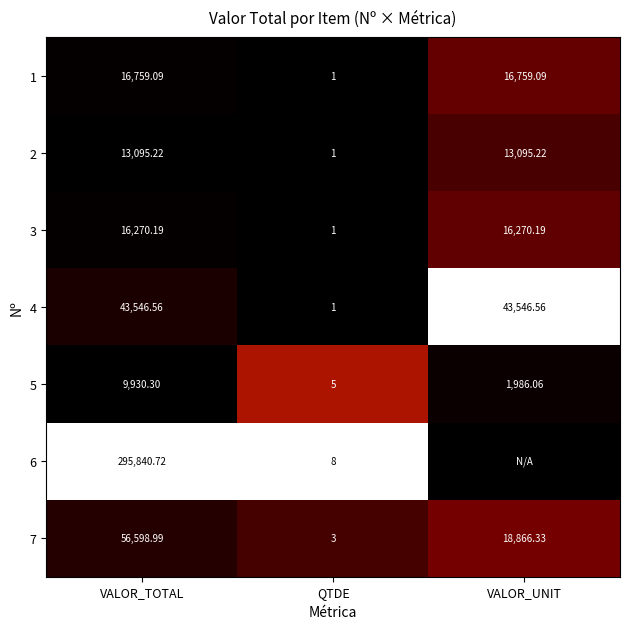

At VALOR_UNIT, list the series in order from largest to smallest.

4, 7, 1, 3, 2, 5, 6